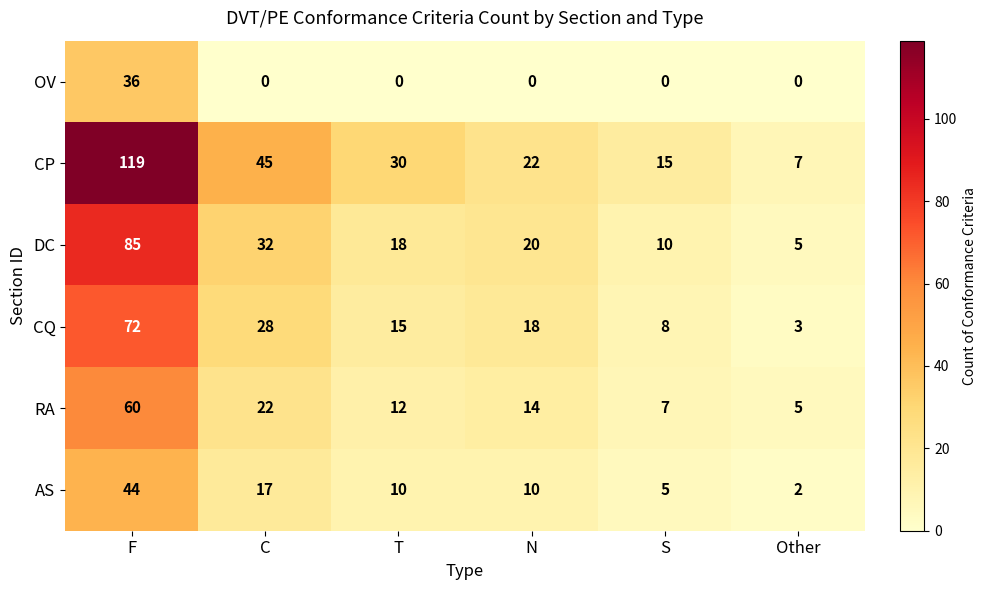

At which label is RA closest to 32?

C